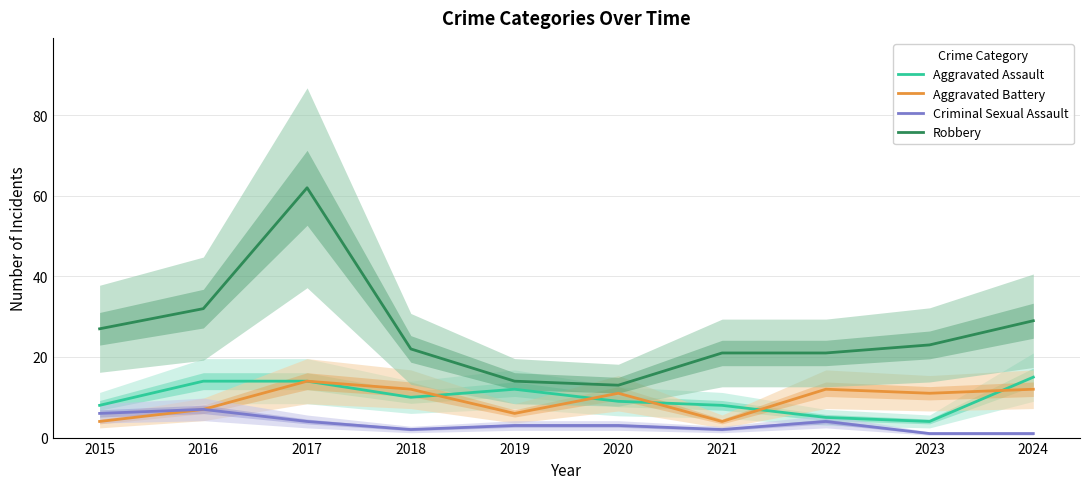

Count the Criminal Sexual Assault values in the range 2 to 4.

6